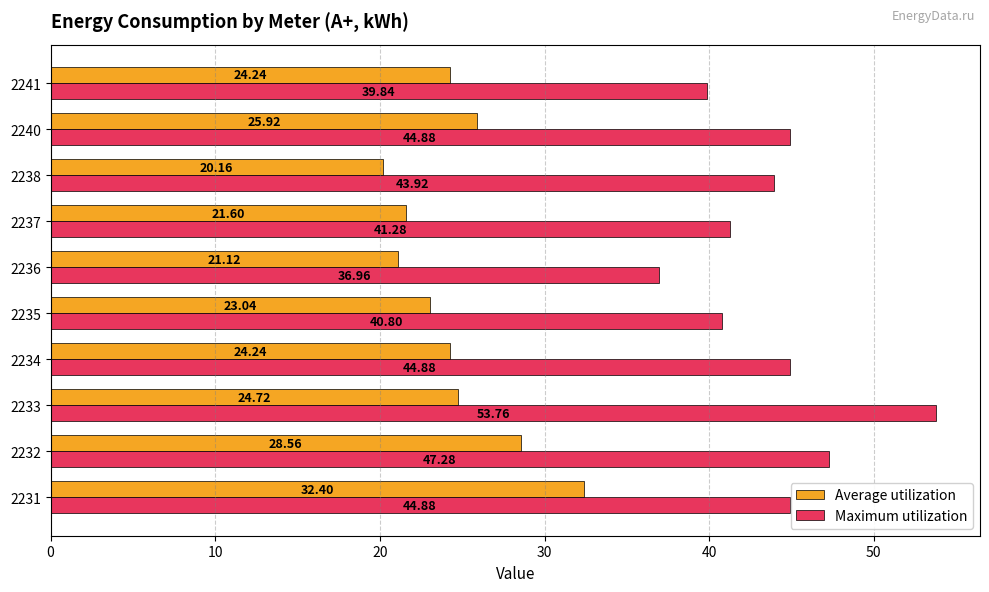

List the series in order of their overall mean, highest first.

Maximum utilization, Average utilization